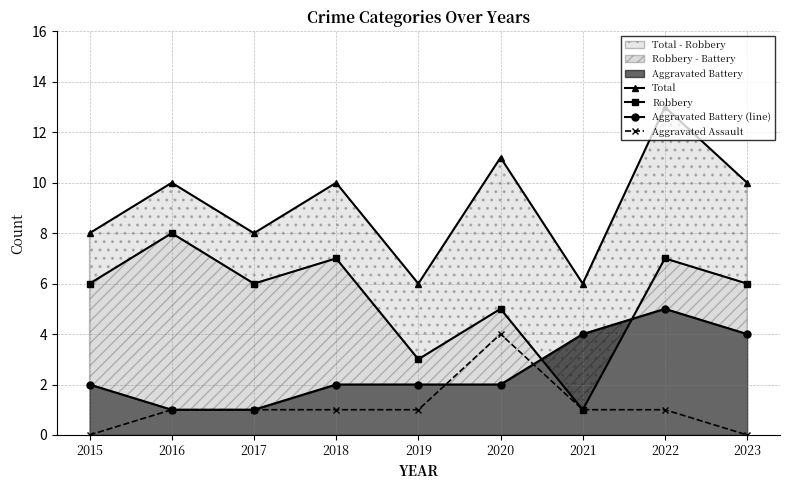

How many data points in Aggravated Battery (line) are less than 2?

2